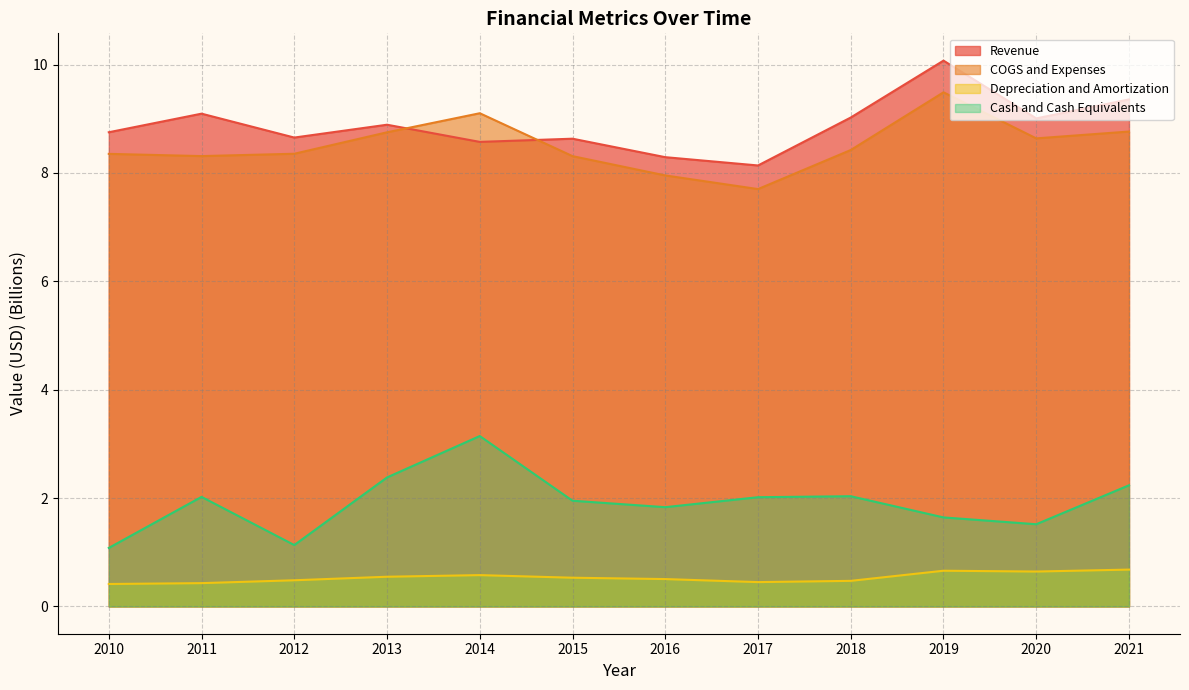

What is the difference between the maximum and second lowest values in the COGS and Expenses series?

1.5